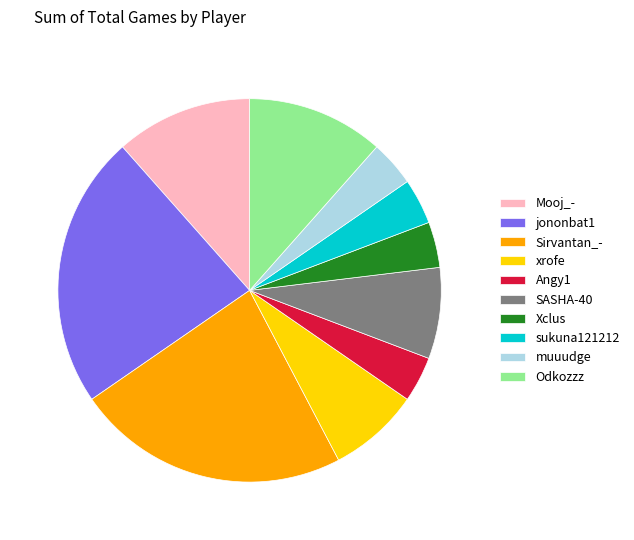

Does Odkozzz represent more than half of the total?

No